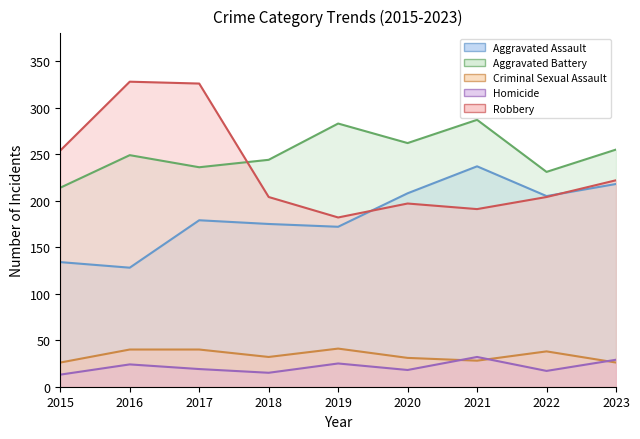

How many interior local valleys does the Robbery series have?

2